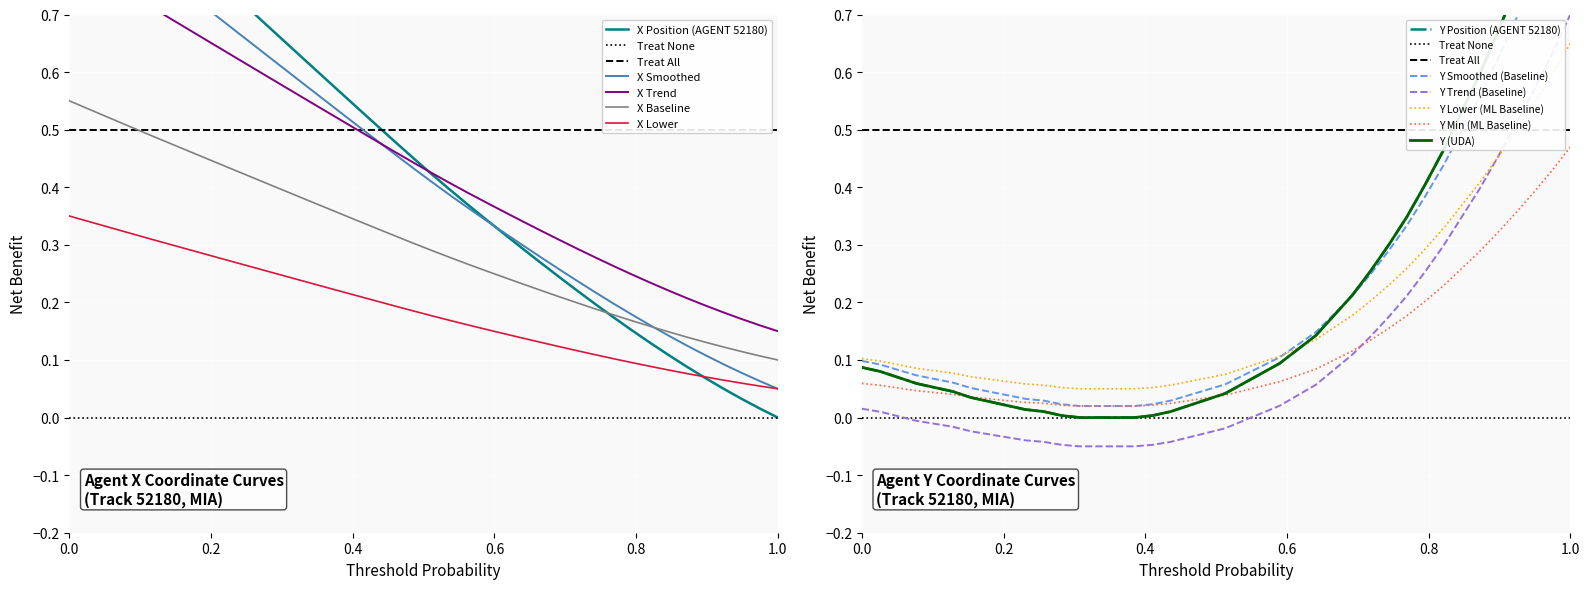

True or false: X Lower and X Baseline cross at least once.

False